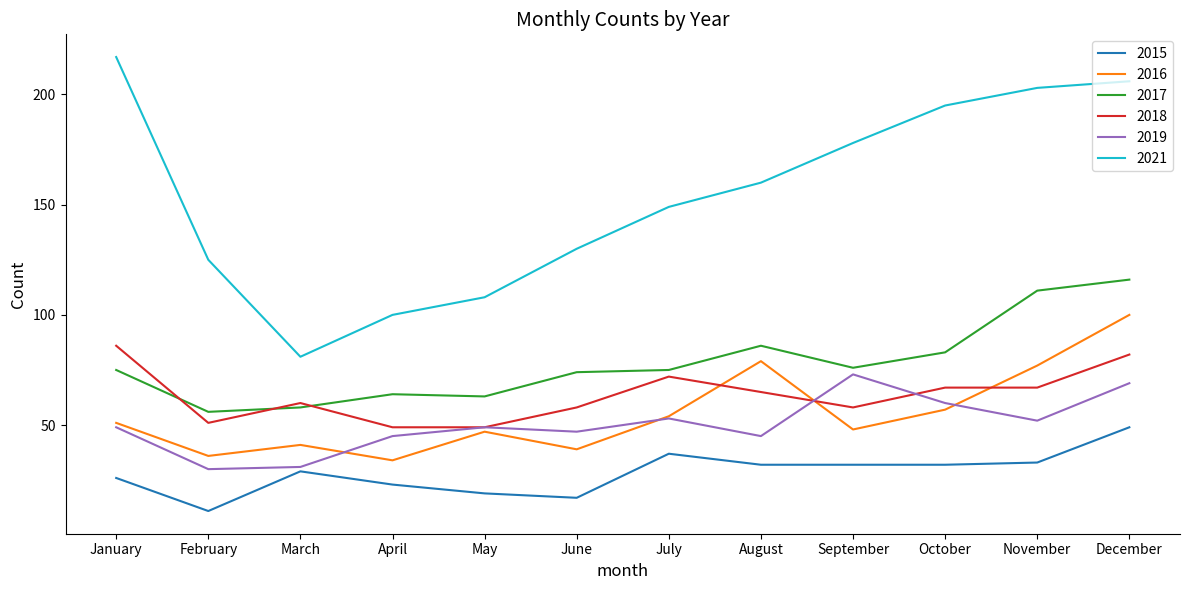

Which category has the highest value across all series?

January